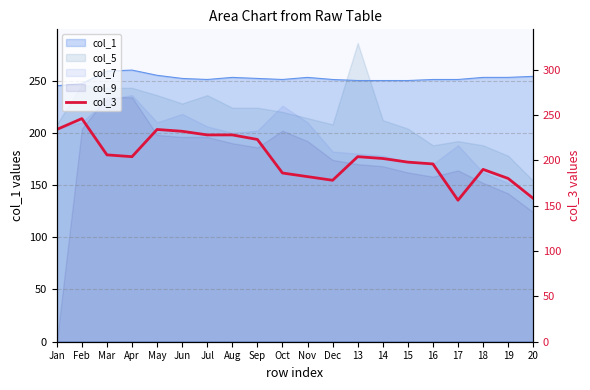

What is the difference between the values at Dec and 16?

18